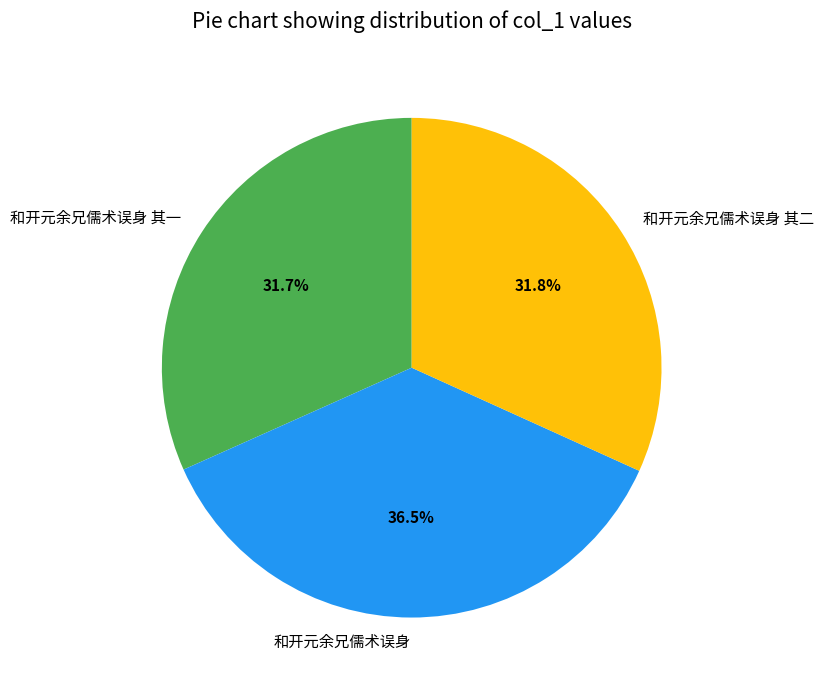

Do 和开元余兄儒术误身 其一 and 和开元余兄儒术误身 其二 together represent more than half of the pie?

Yes